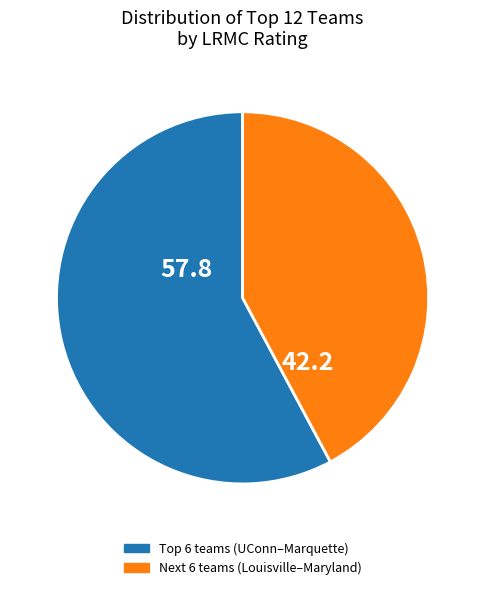

Does any single category account for the majority?

Yes